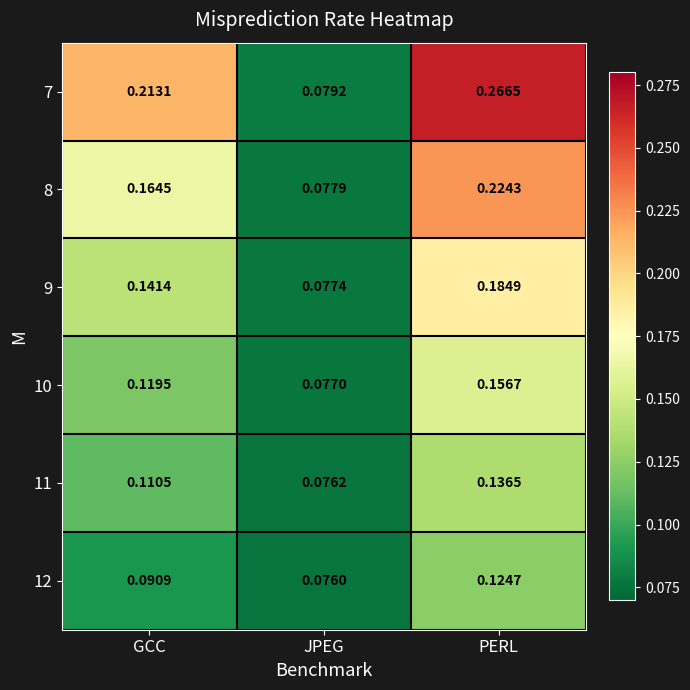

Which category has the lowest value across all series?

JPEG